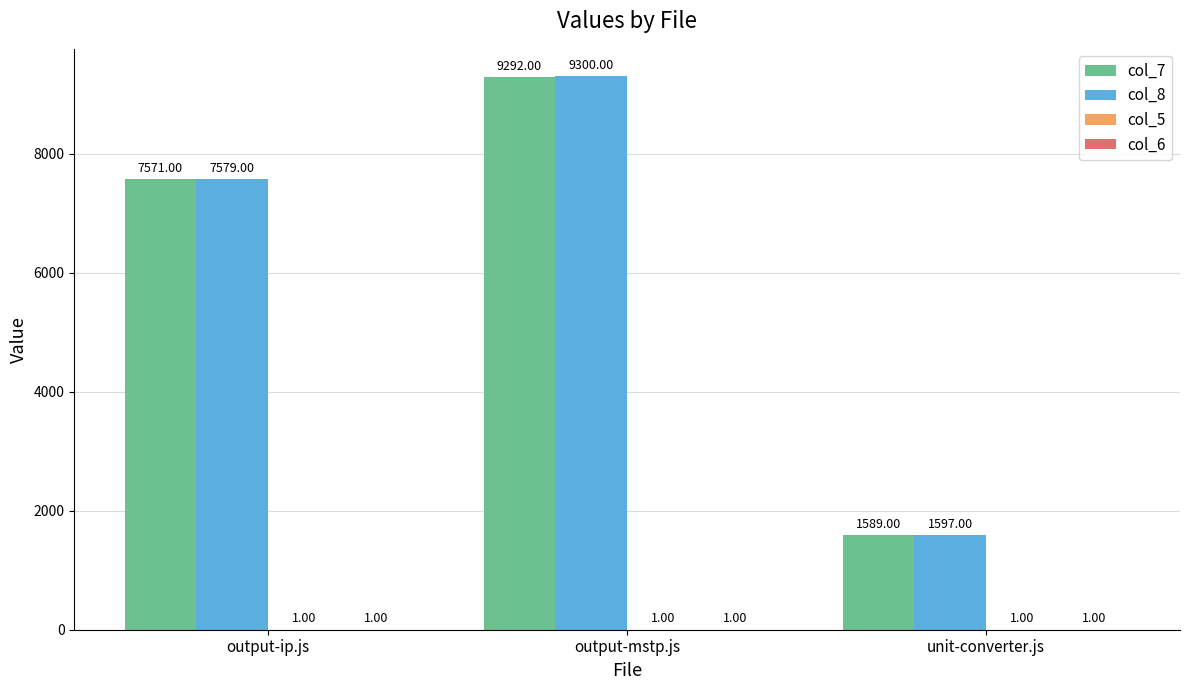

Which category has the highest value across all series?

output-mstp.js